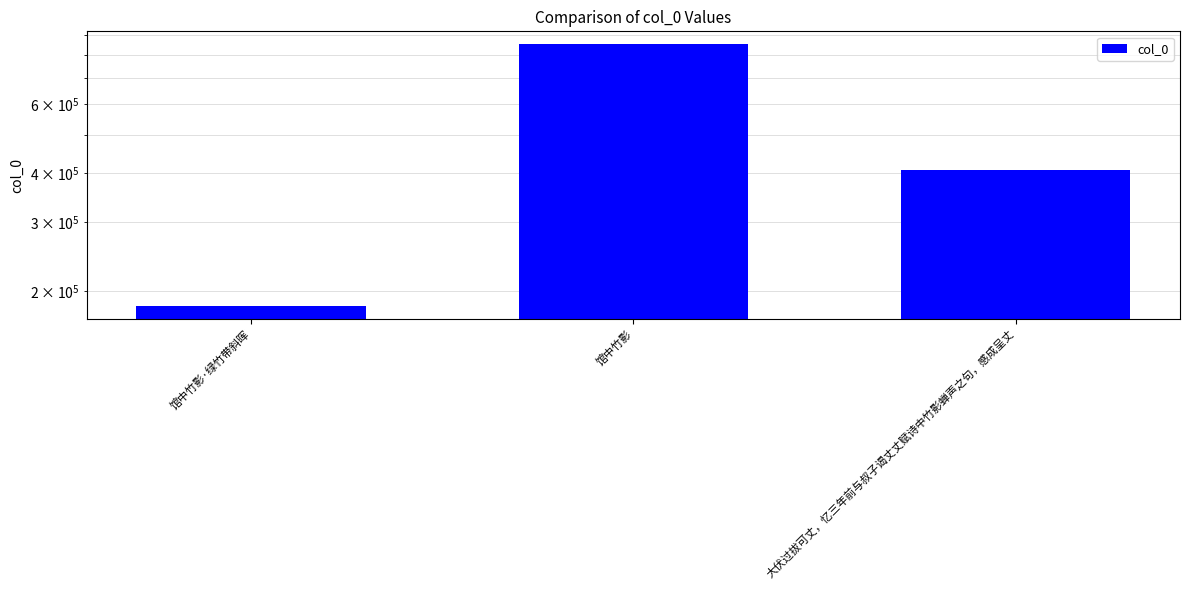

Count the number of data series in this chart.

1